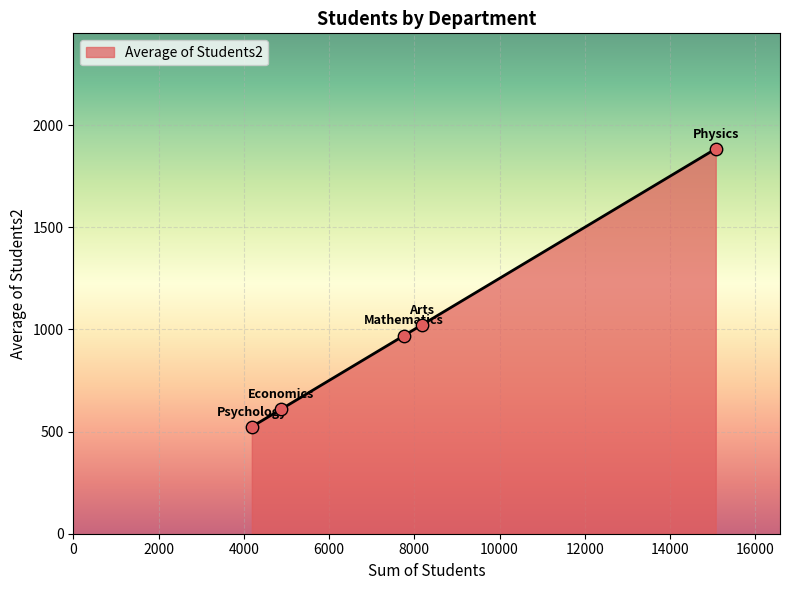

What is the smallest value displayed?

523.5